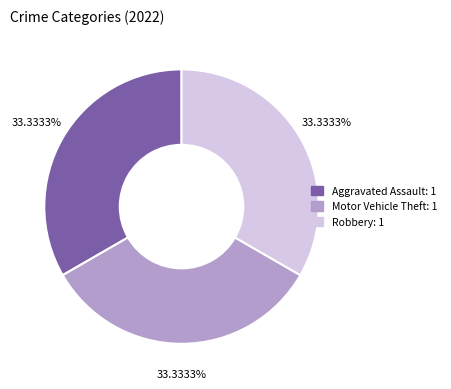

Is there a majority slice in this chart?

No